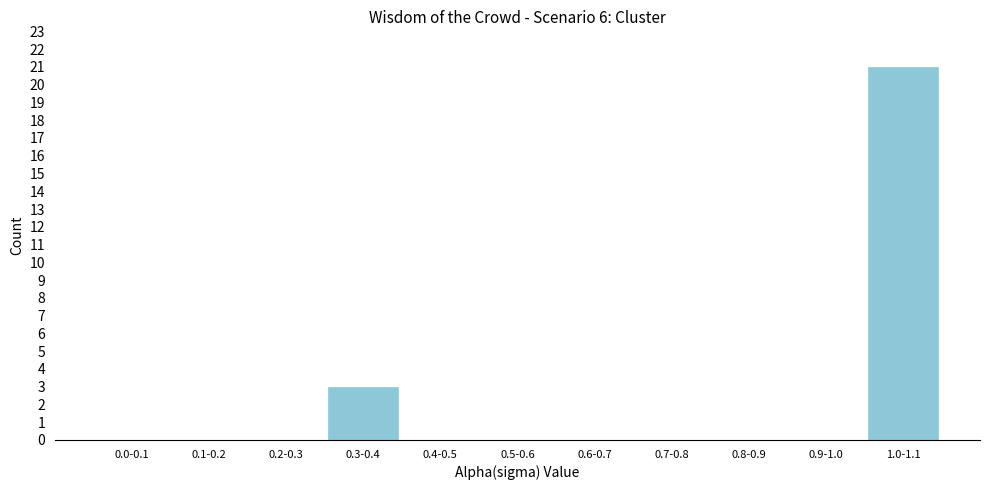

Reading left to right, what are all the values shown in this chart?

0.0-0.1=0	0.1-0.2=0	0.2-0.3=0	0.3-0.4=3	0.4-0.5=0	0.5-0.6=0	0.6-0.7=0	0.7-0.8=0	0.8-0.9=0	0.9-1.0=0	1.0-1.1=21